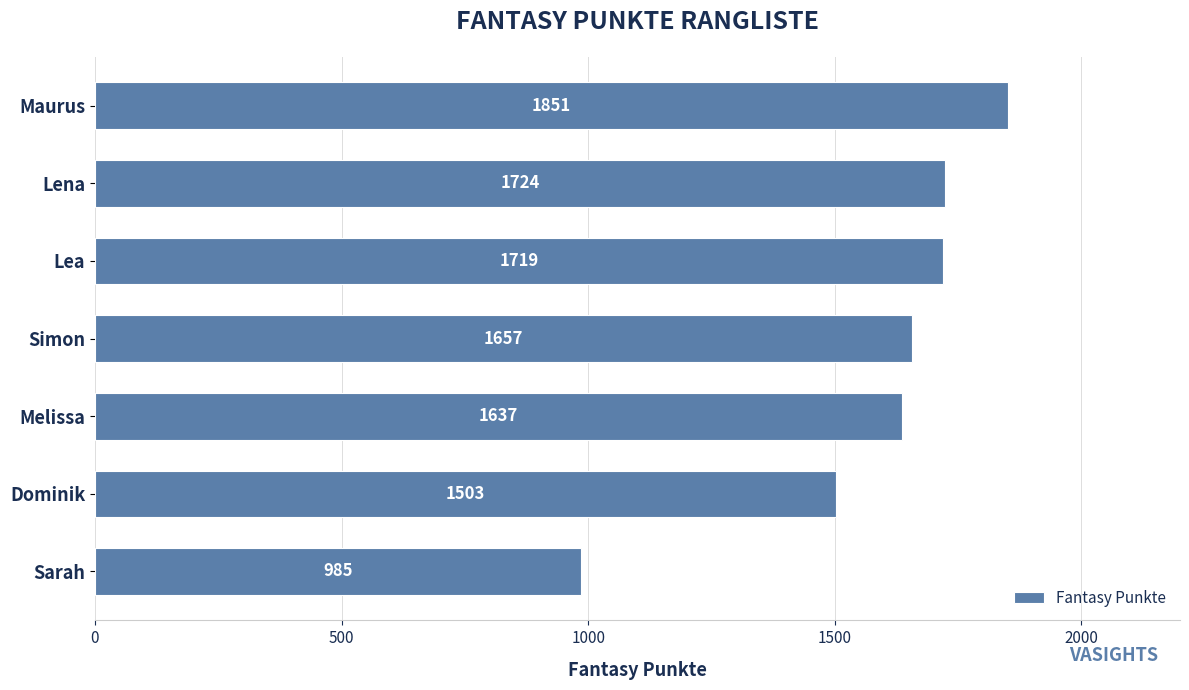

What is the sum of all values?

11076